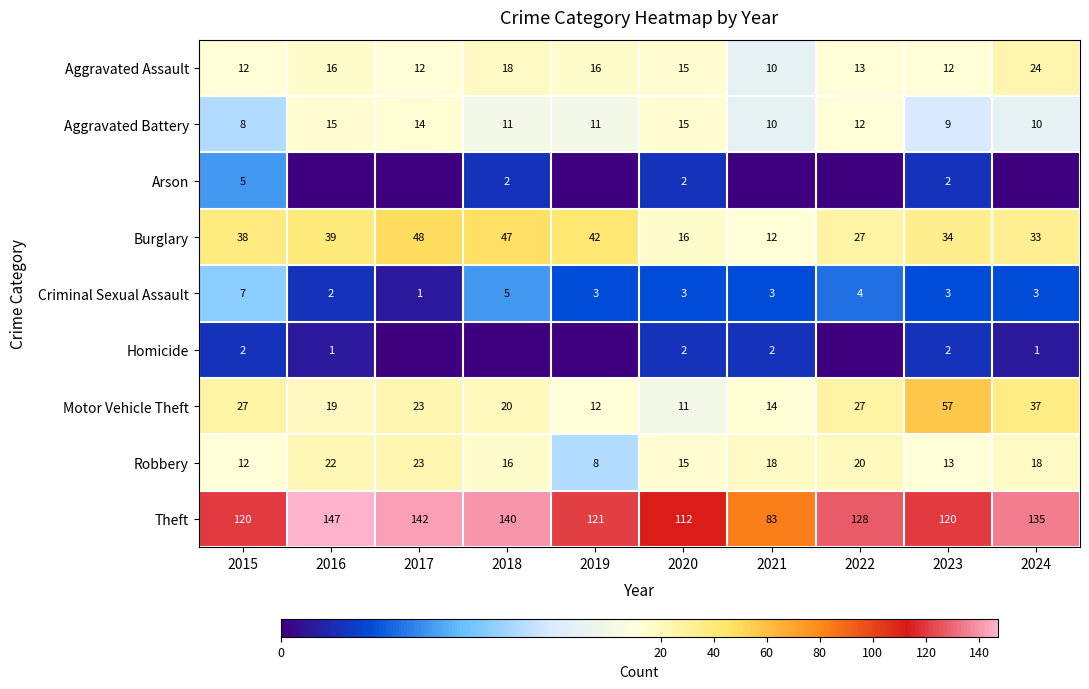

What is the maximum value for Criminal Sexual Assault?

7